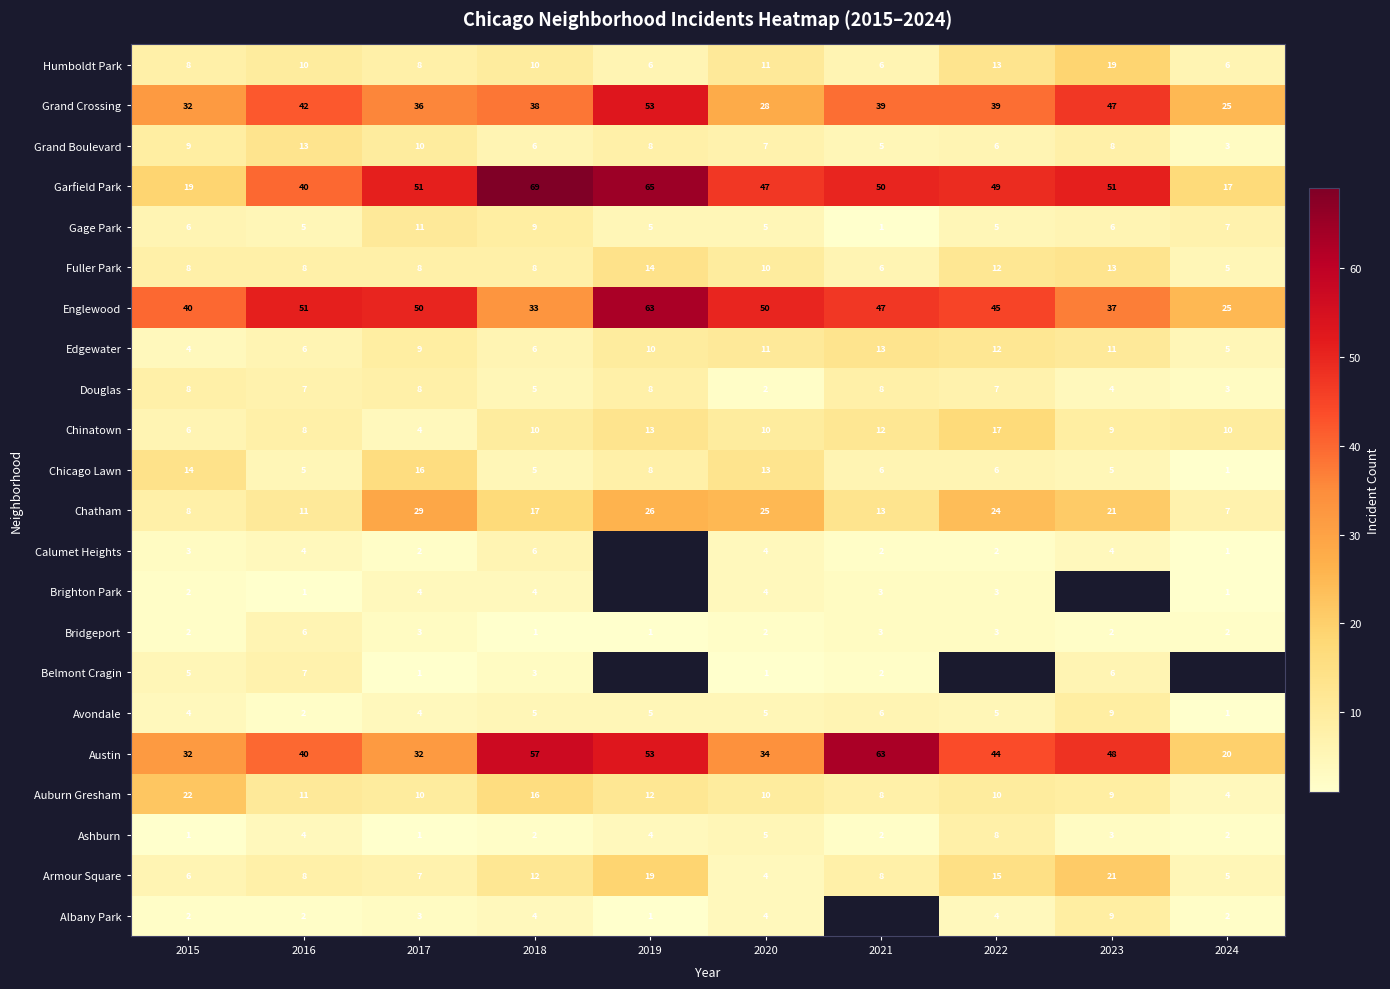

Where does the Chatham series first go above 21?

2017